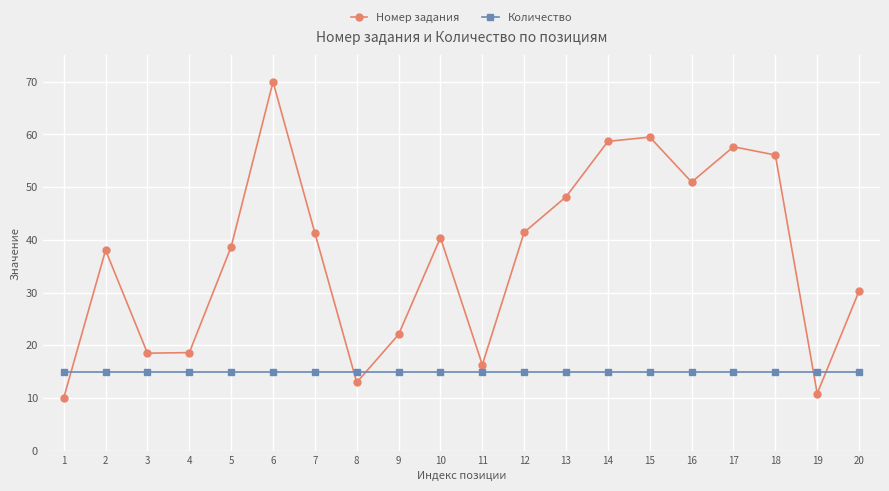

Which series changed the most between 4 and 18?

Номер задания